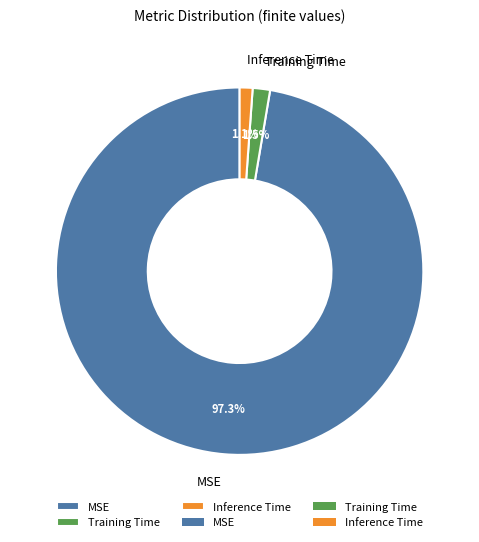

Between MSE and Inference Time, which is larger?

MSE